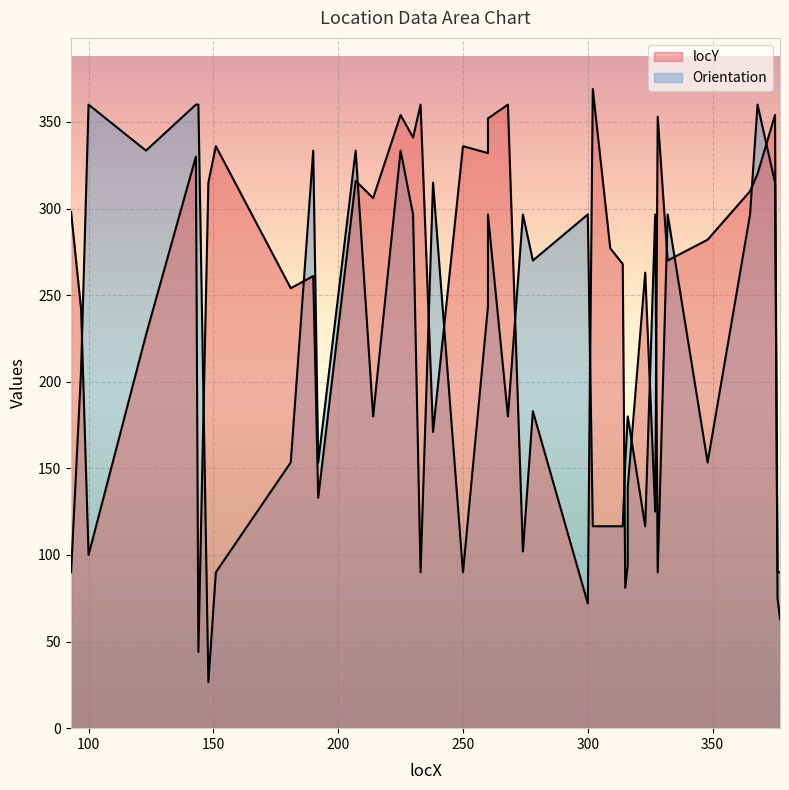

What is the average value of the Orientation series?

216.4